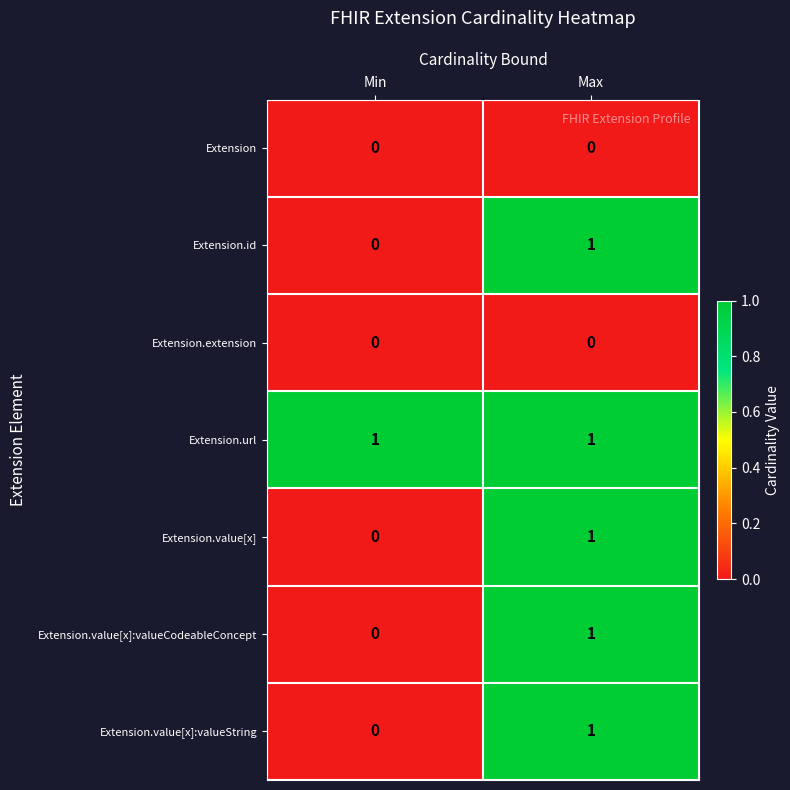

Rank the categories by Extension.value[x]:valueString value from lowest to highest.

Min, Max